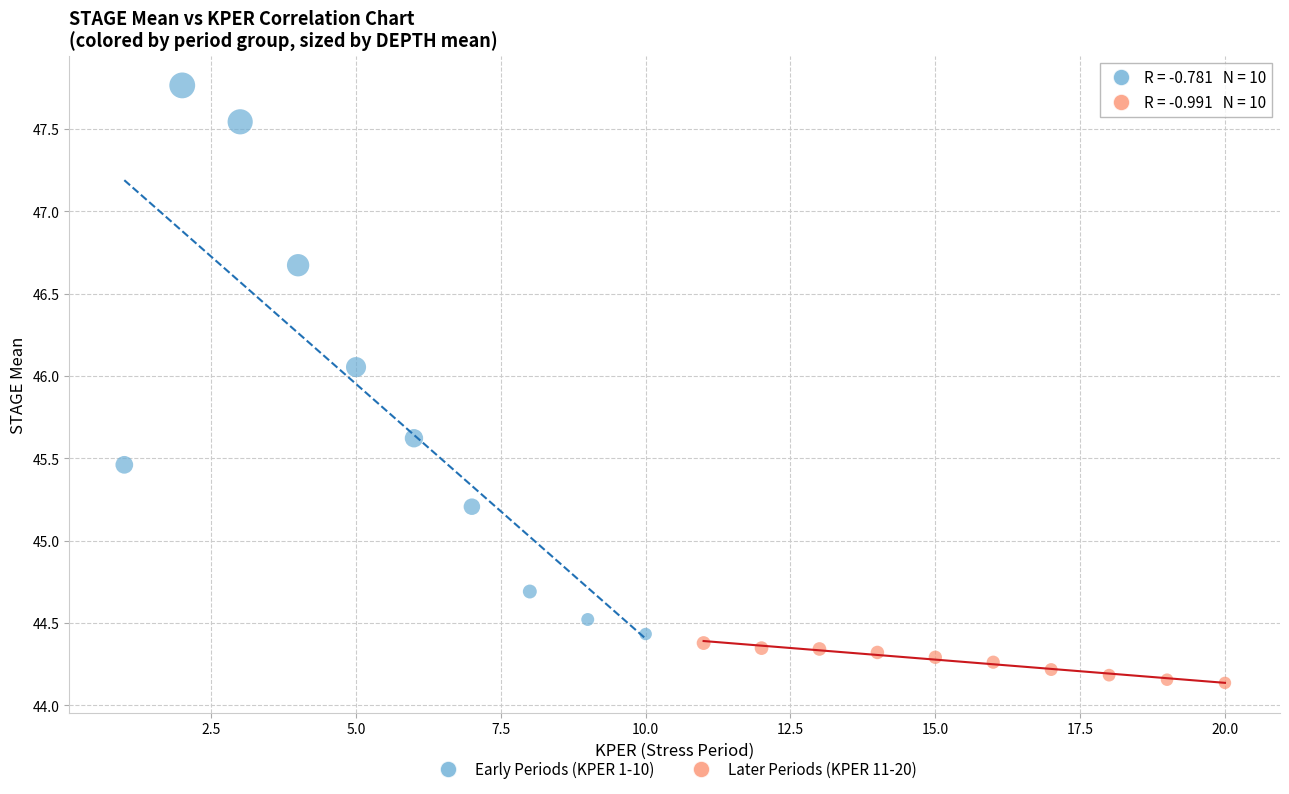

Which series has the largest Y range (max minus min)?

Early Periods (KPER 1-10)